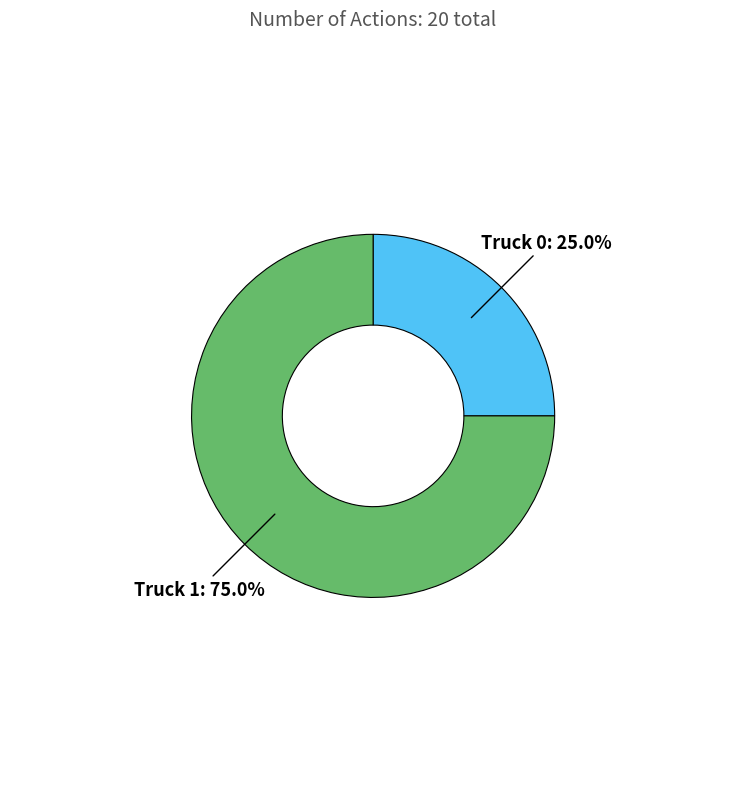

To the nearest percent, what is the average slice percentage?

50%